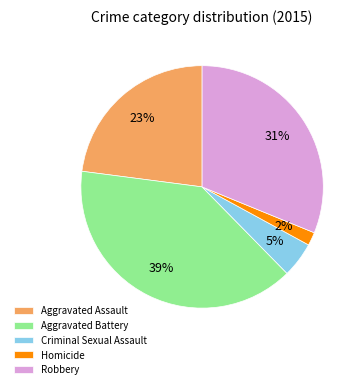

How many segments does this pie chart have?

5